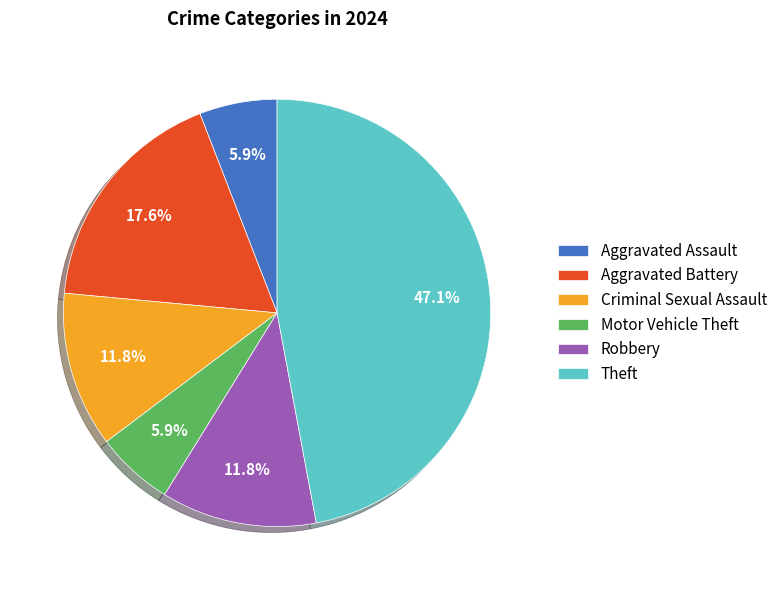

What is the largest slice in the pie chart?

Theft